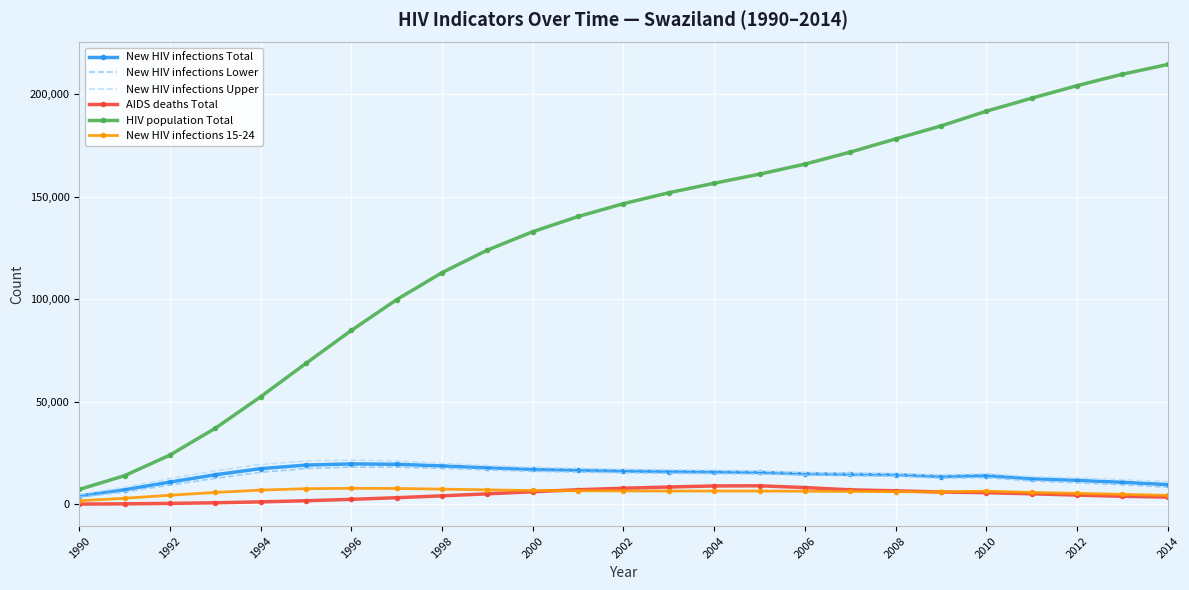

True or false: New HIV infections Lower and AIDS deaths Total cross at least once.

False